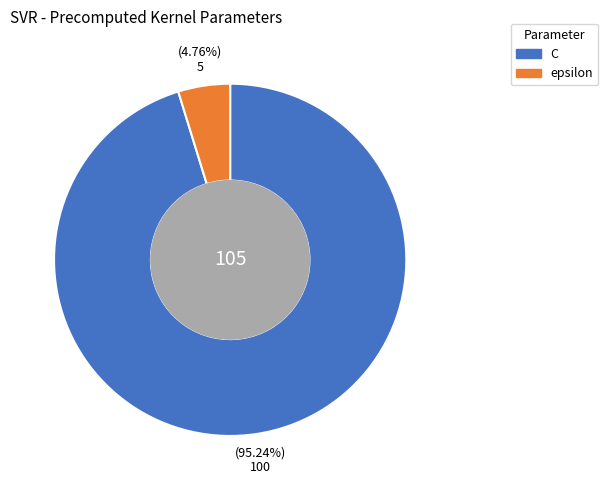

Does C account for over 50% of the chart?

Yes